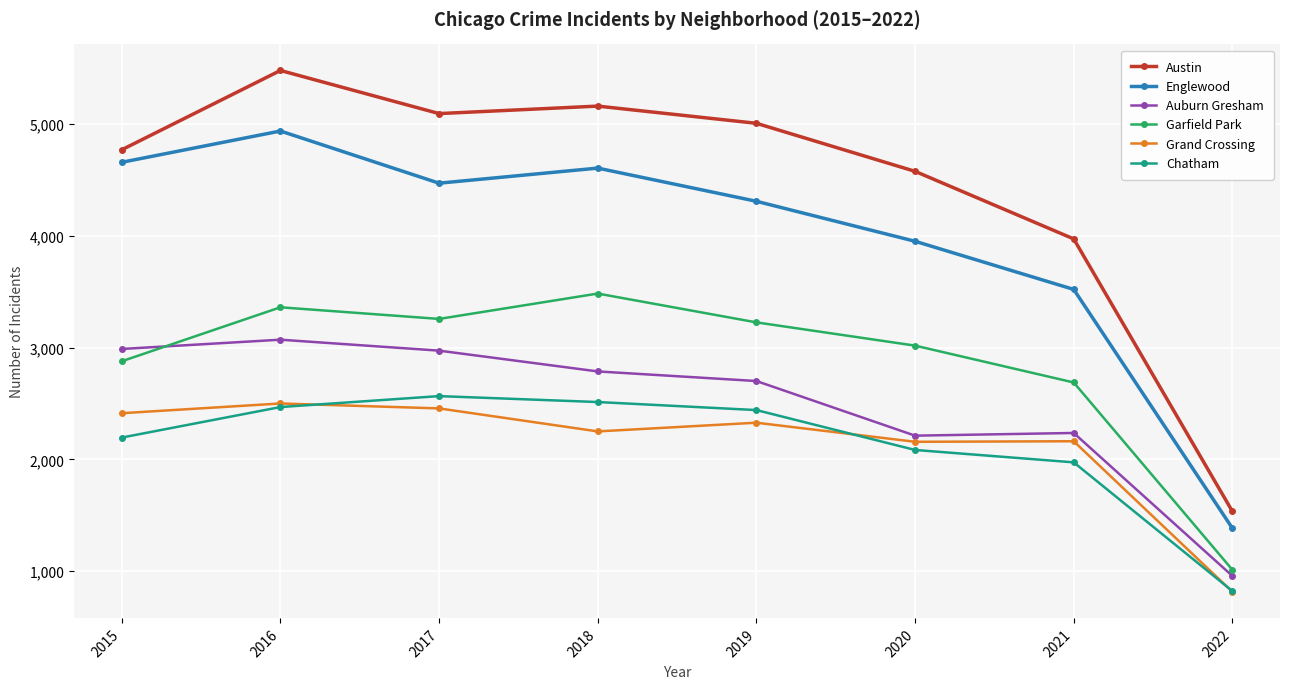

True or false: Auburn Gresham and Austin cross at least once.

False